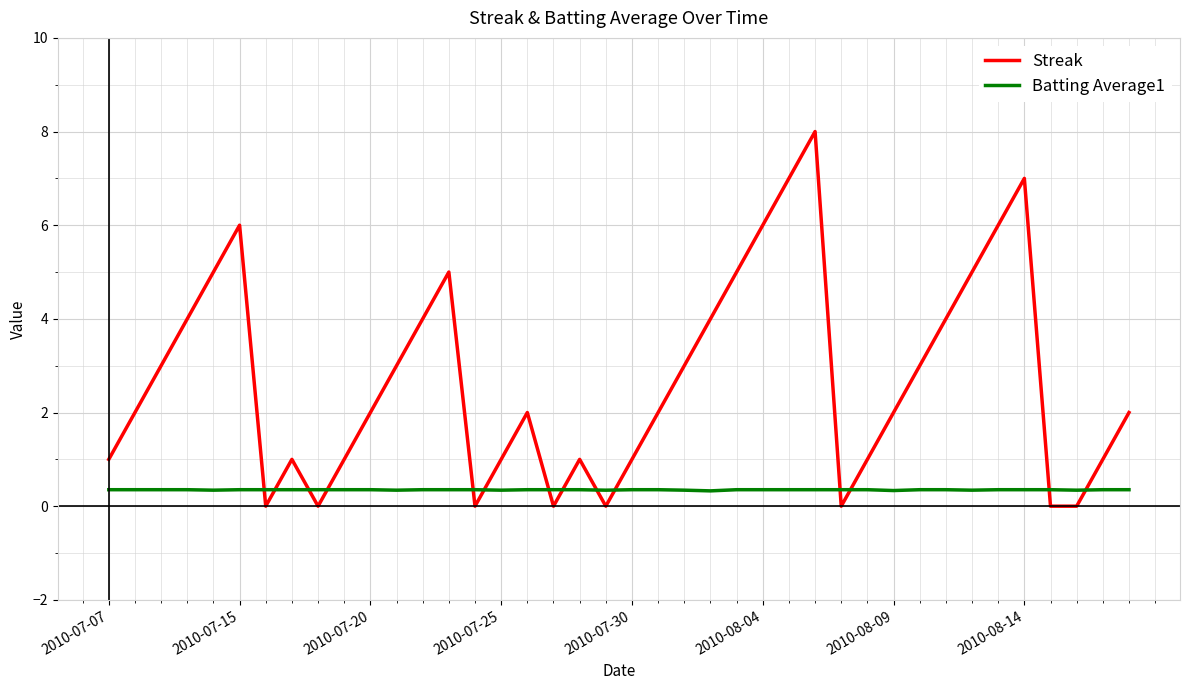

Does the chart have visible grid lines?

Yes